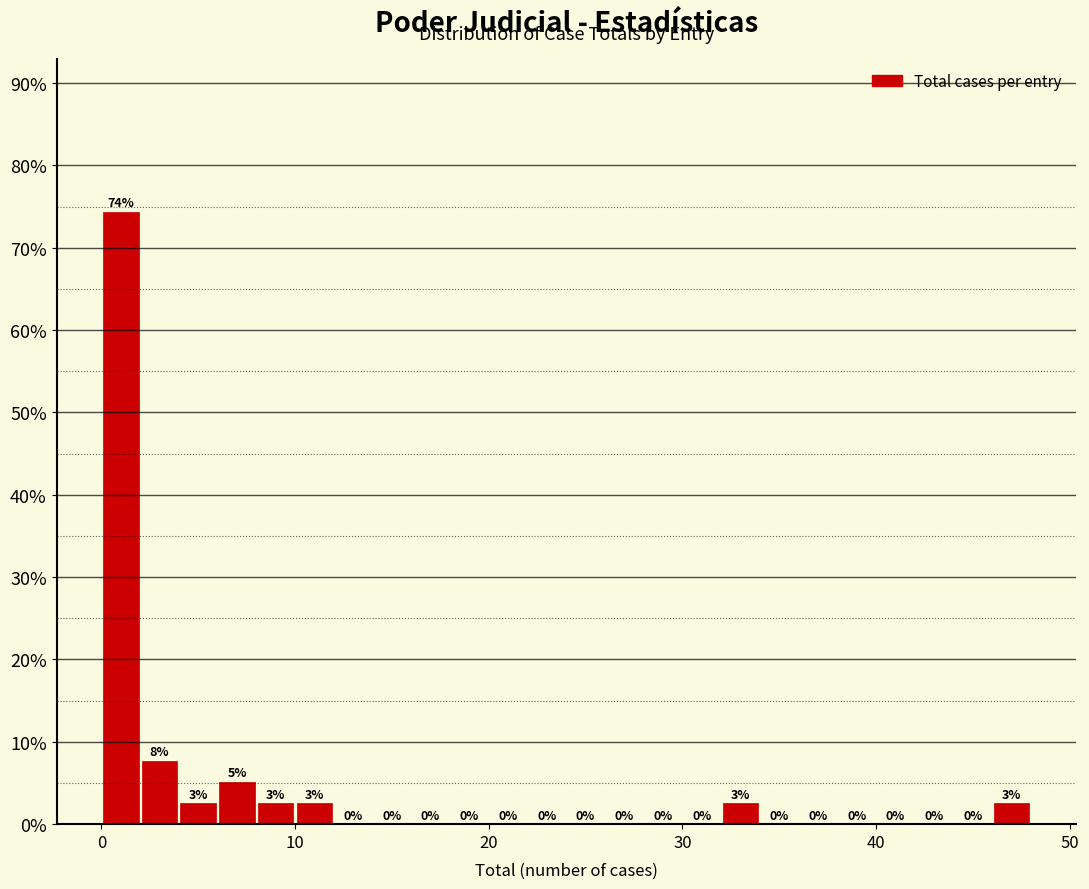

Read against the x-axis, roughly where is the centre of the tallest bar?

1